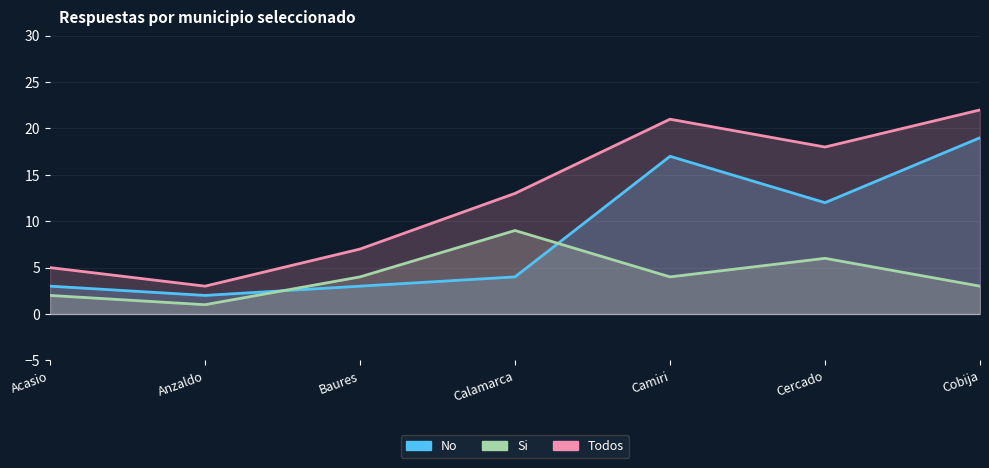

Is the value of Todos at Baures greater than the value of No at Baures?

Yes